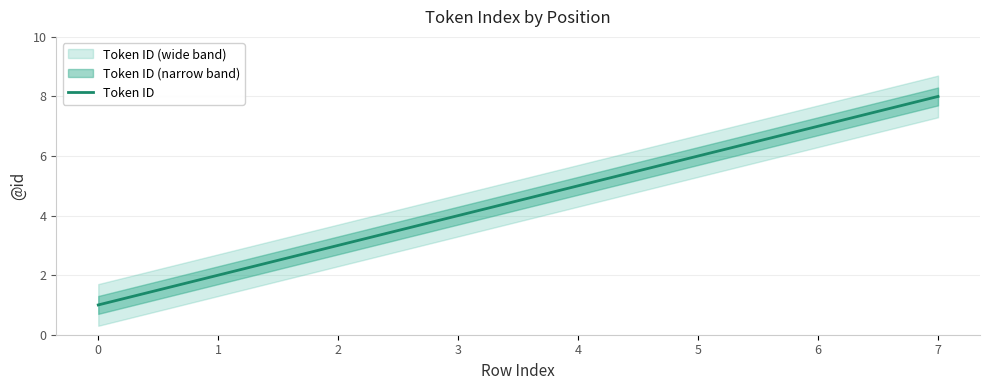

What is the greatest value displayed?

8